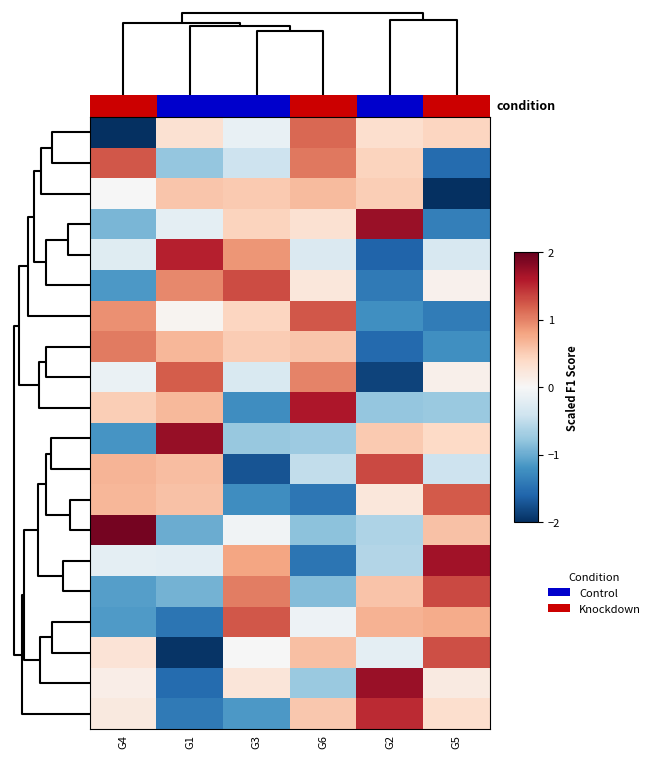

Which has a higher value, G6 or G1?

G6